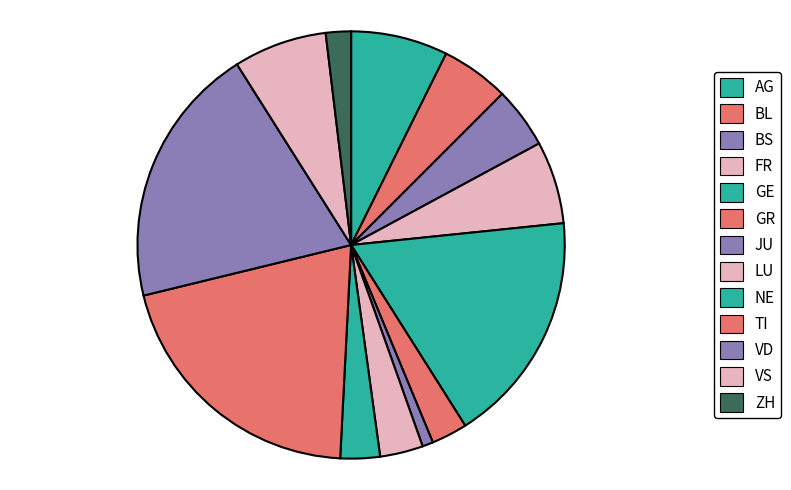

How many slices are in this pie chart?

13